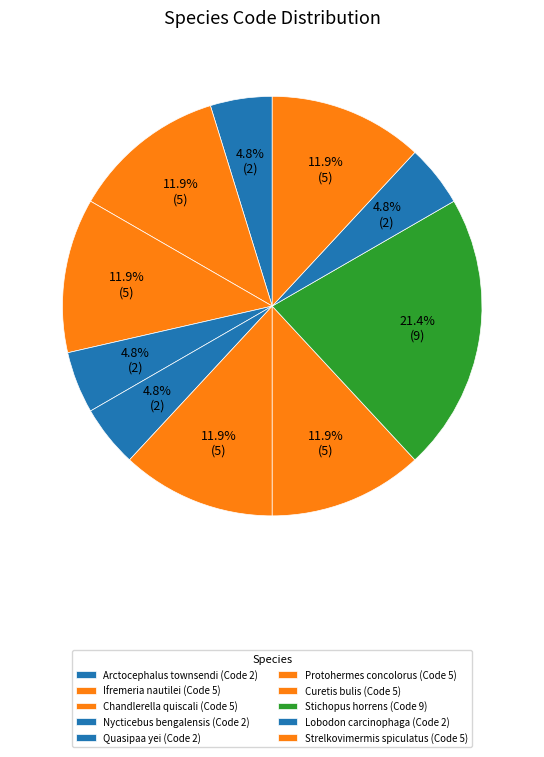

Combined, what portion of the pie is Nycticebus bengalensis and Quasipaa yei?

9.5%